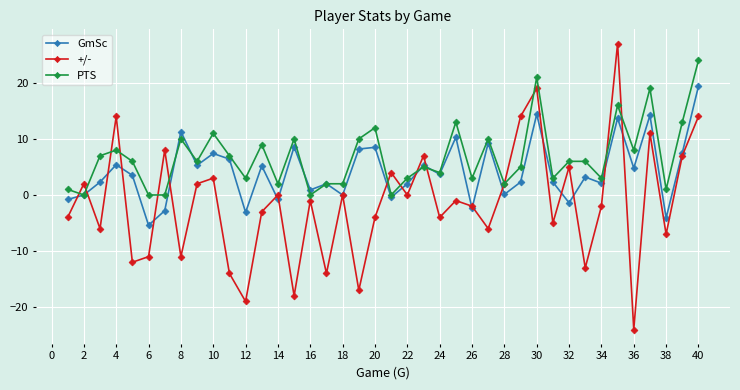

What is the difference between the maximum and second lowest values in the GmSc series?

23.5